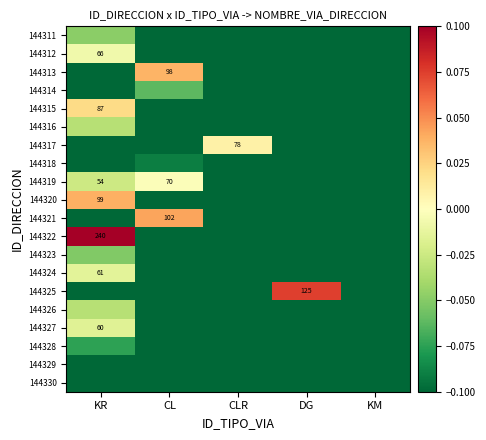

The 144328 series shows -0.1 at DG. True or false?

True